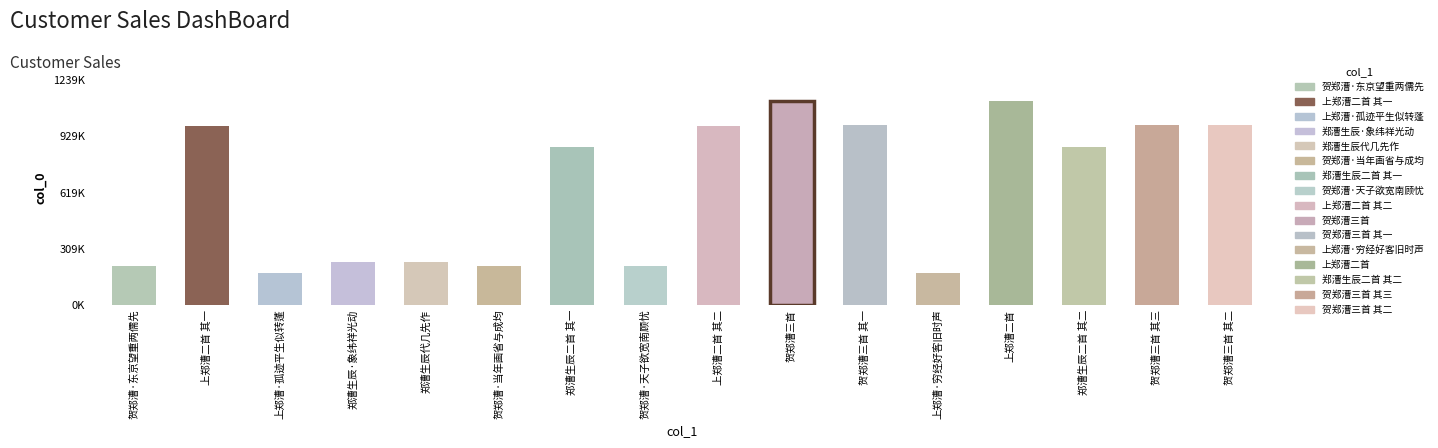

What is the greatest value displayed?

1126769